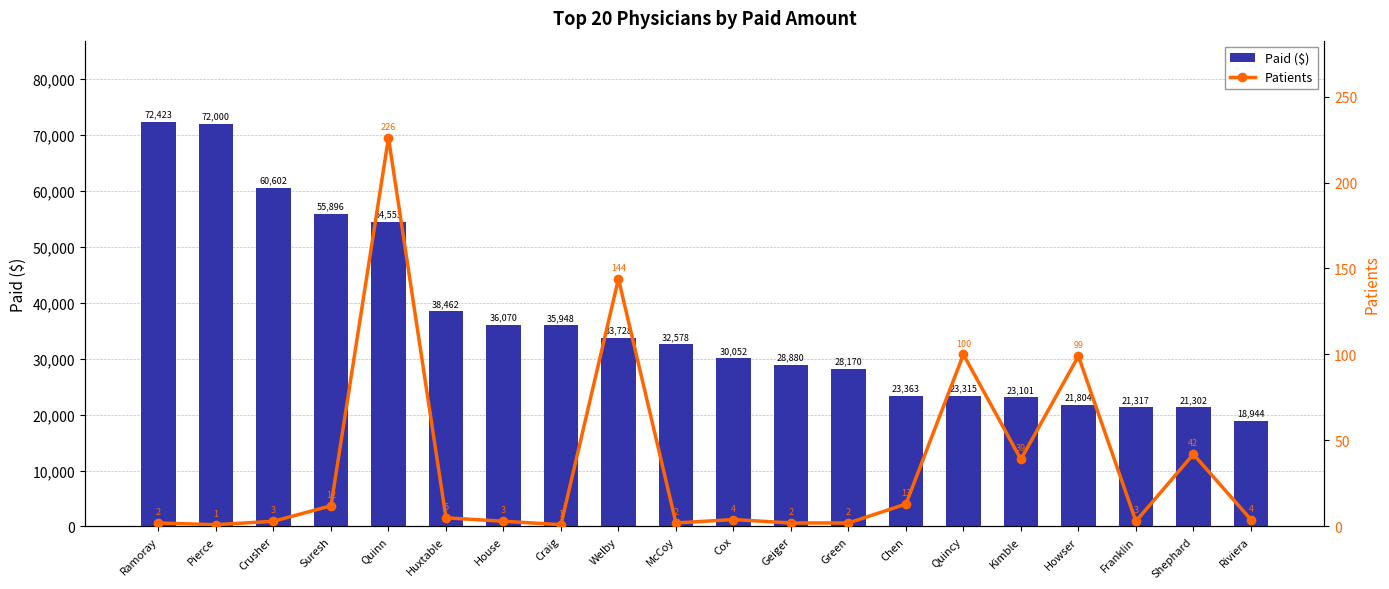

At how many categories does at least one series exceed 57310?

3